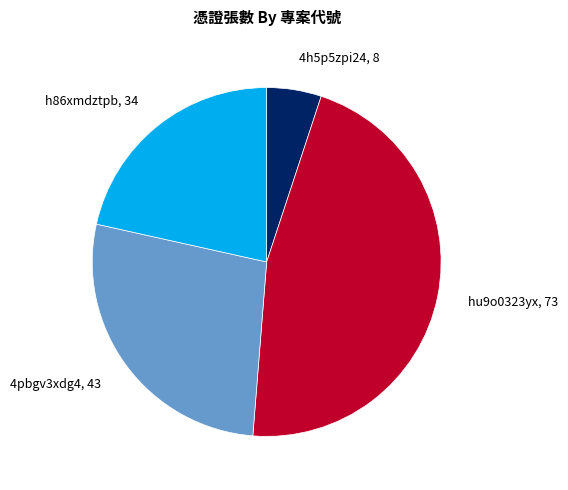

Which has a higher value, hu9o0323yx, 73 or 4pbgv3xdg4, 43?

hu9o0323yx, 73